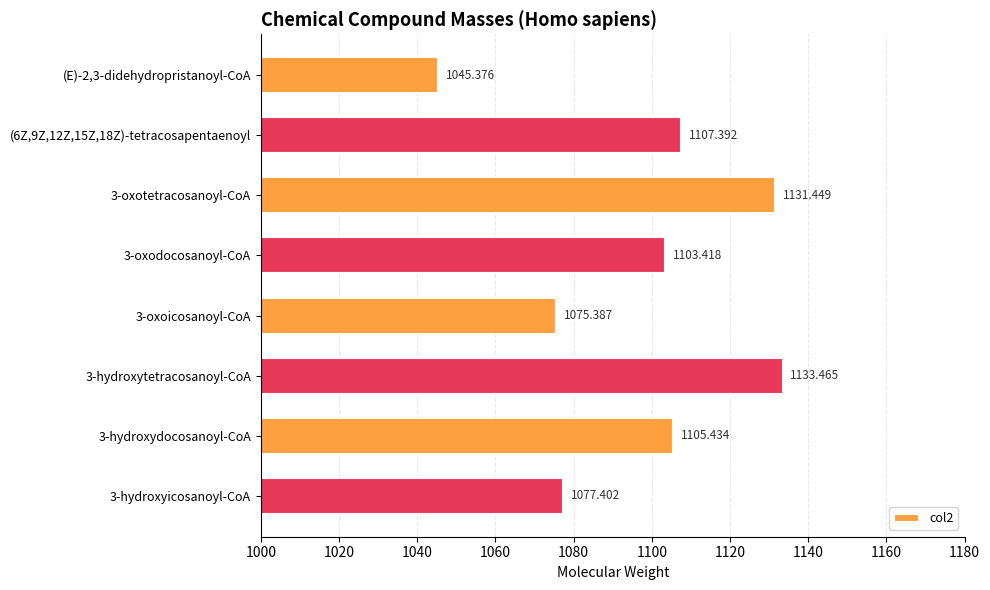

What is the change in value from 3-oxodocosanoyl-CoA to 3-hydroxydocosanoyl-CoA?

+2.0